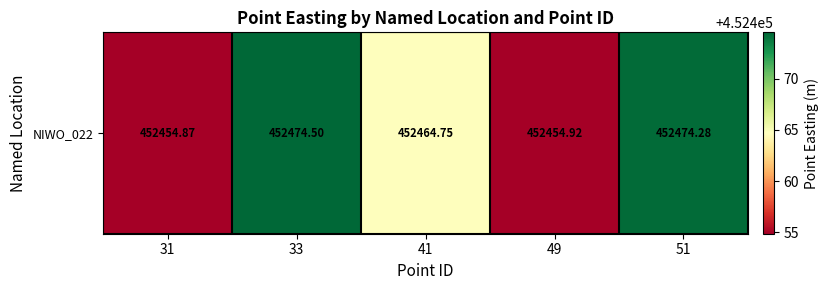

Where does the data first go above 452464?

33